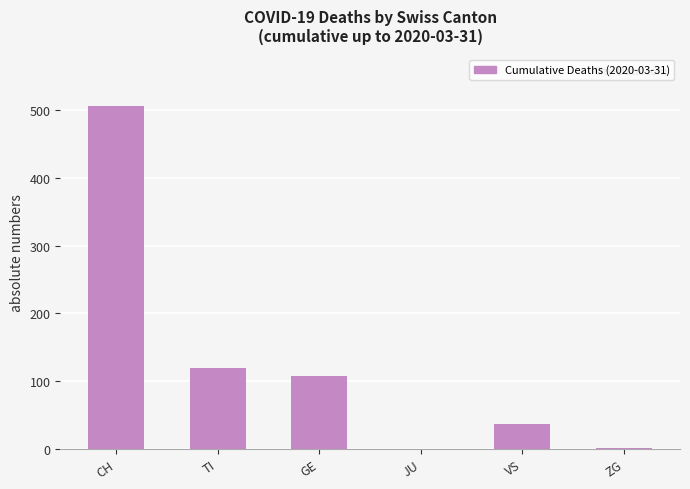

Which label corresponds to the largest value in the chart?

CH